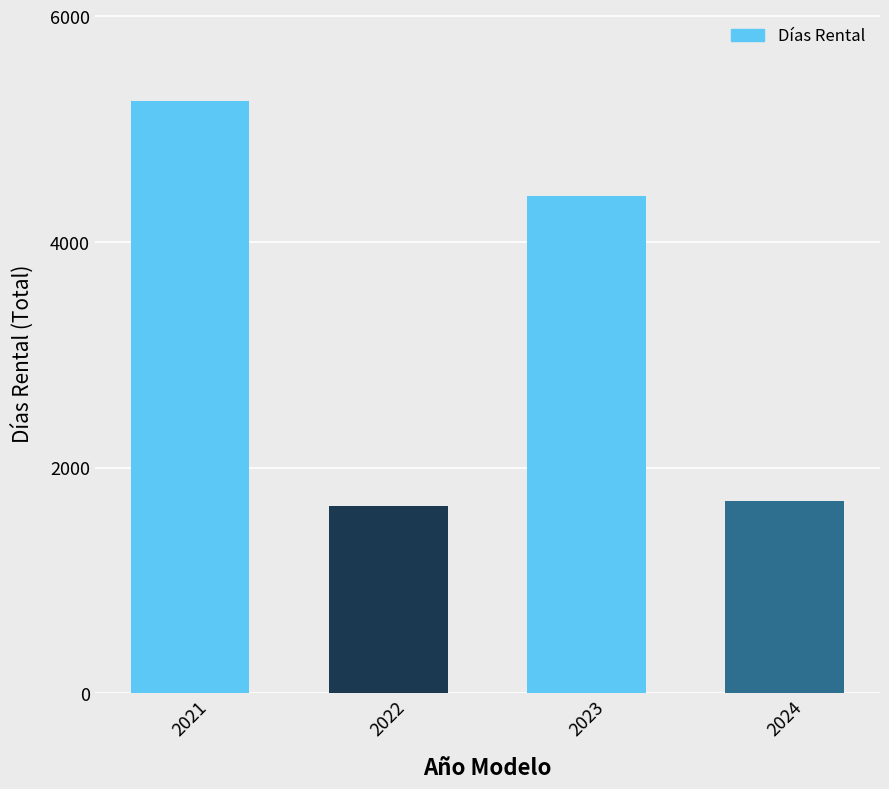

Is it true that the value at 2022 is 1661?

True